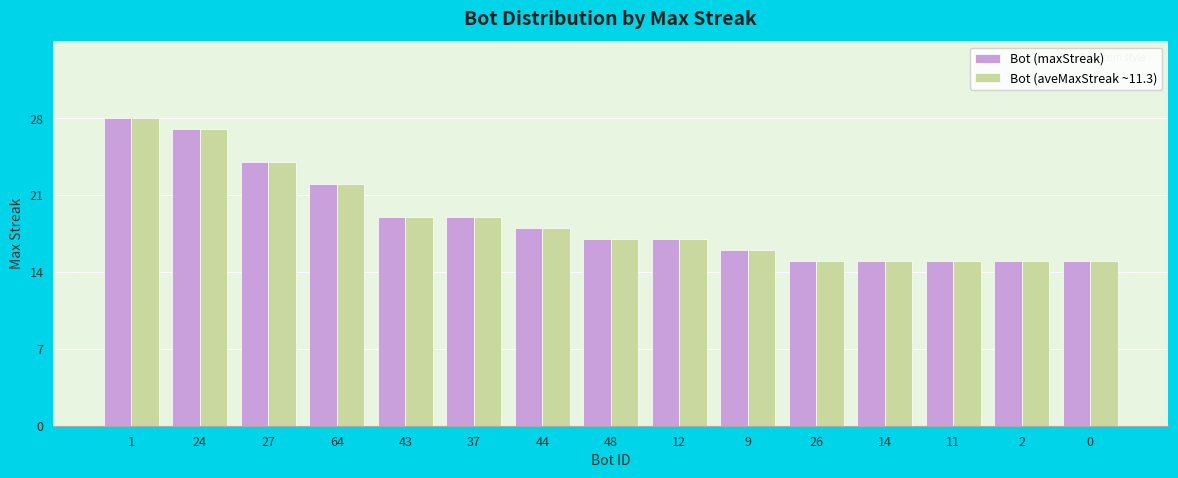

How many bars are there in total?

30